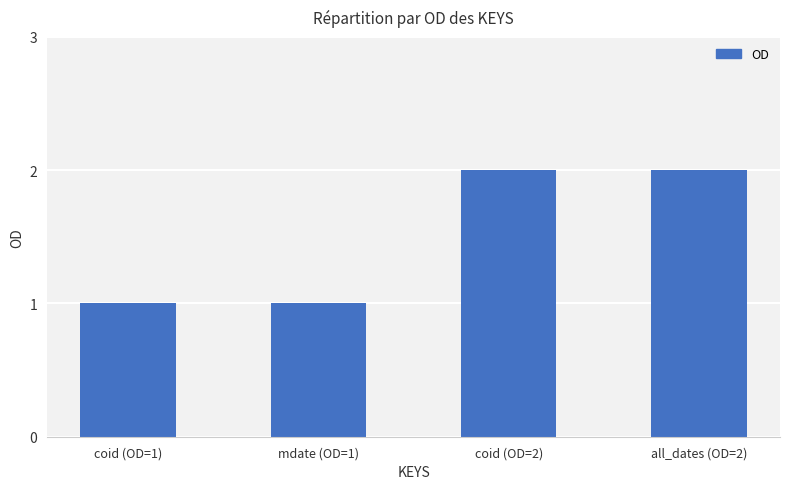

What is the label of the 2nd bar from the right?

coid (OD=2)